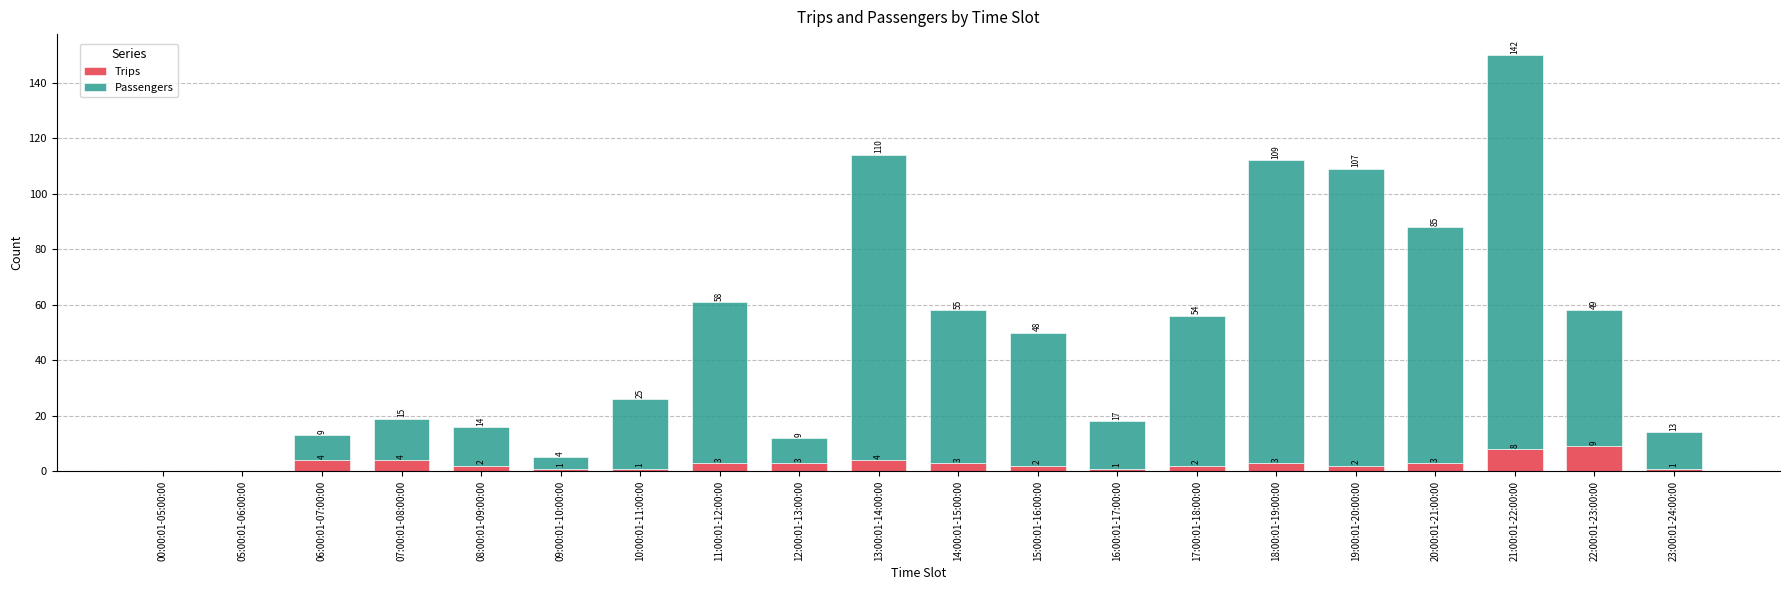

The value of Trips at 19:00:01-20:00:00 is 2. True or false?

True